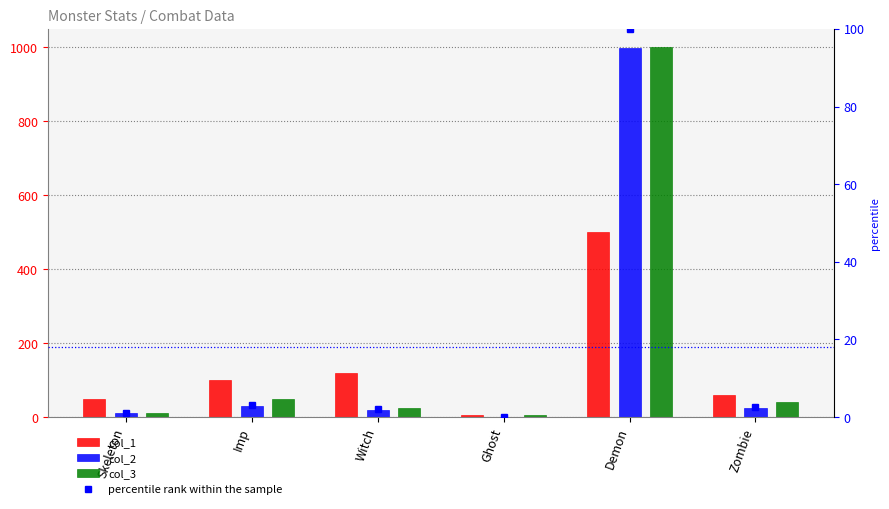

Which category has the lowest value in the percentile rank within the sample series?

Ghost